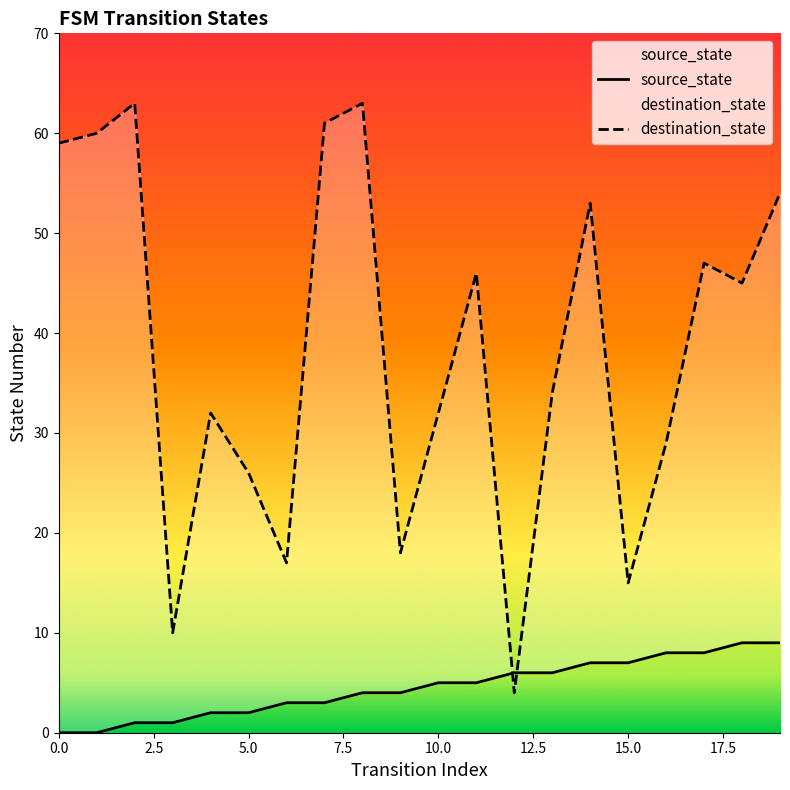

How many data points does each series have?

20